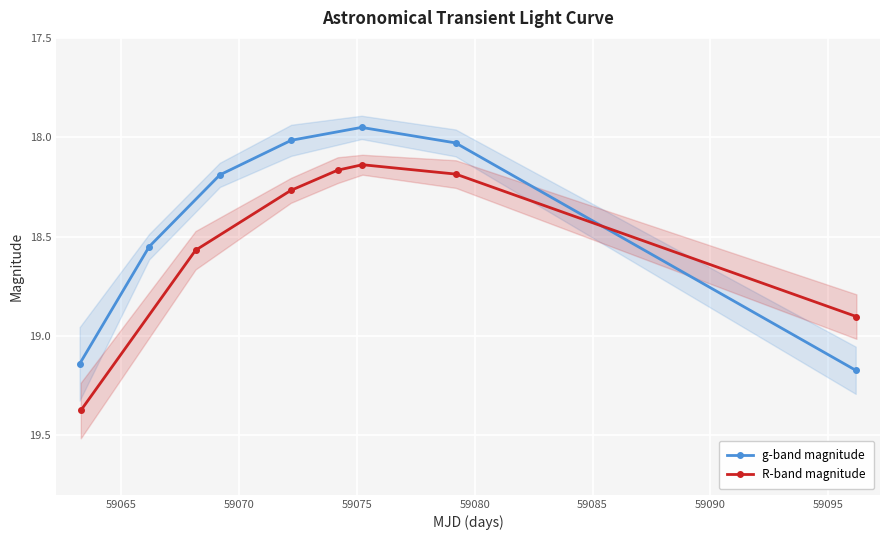

What is the value of the R-band magnitude point at the 7th from the left?

18.9